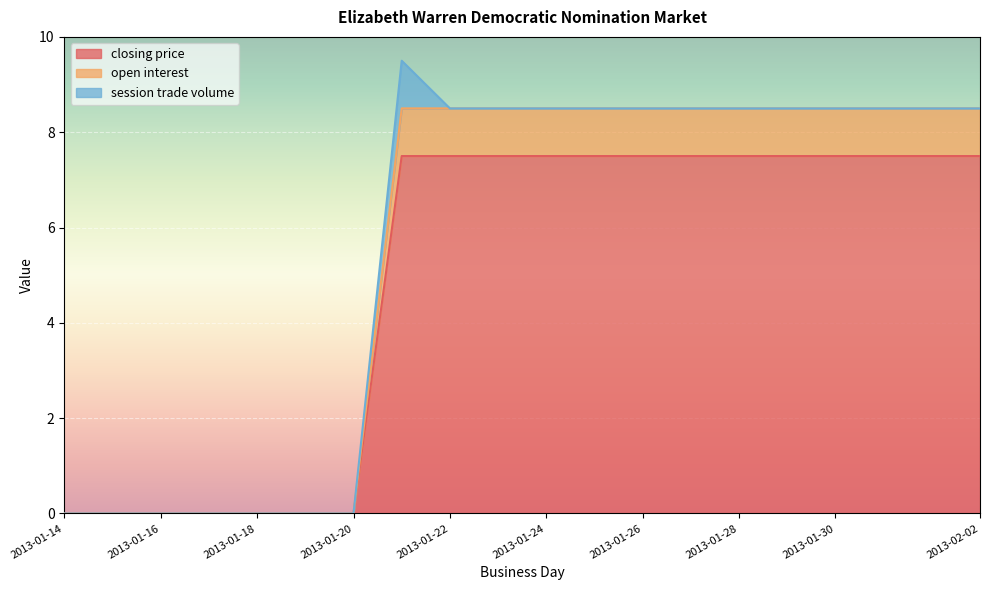

True or false: open interest and closing price intersect in this chart.

False